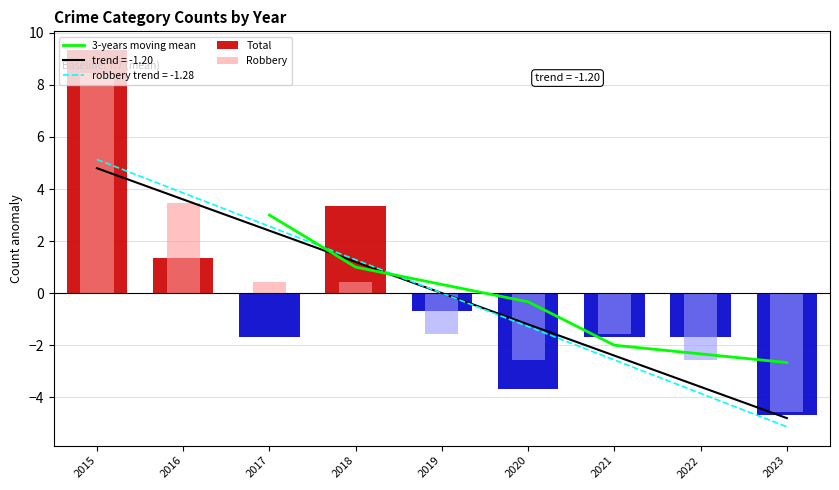

The value of Robbery at 2019 is -1.6. True or false?

True